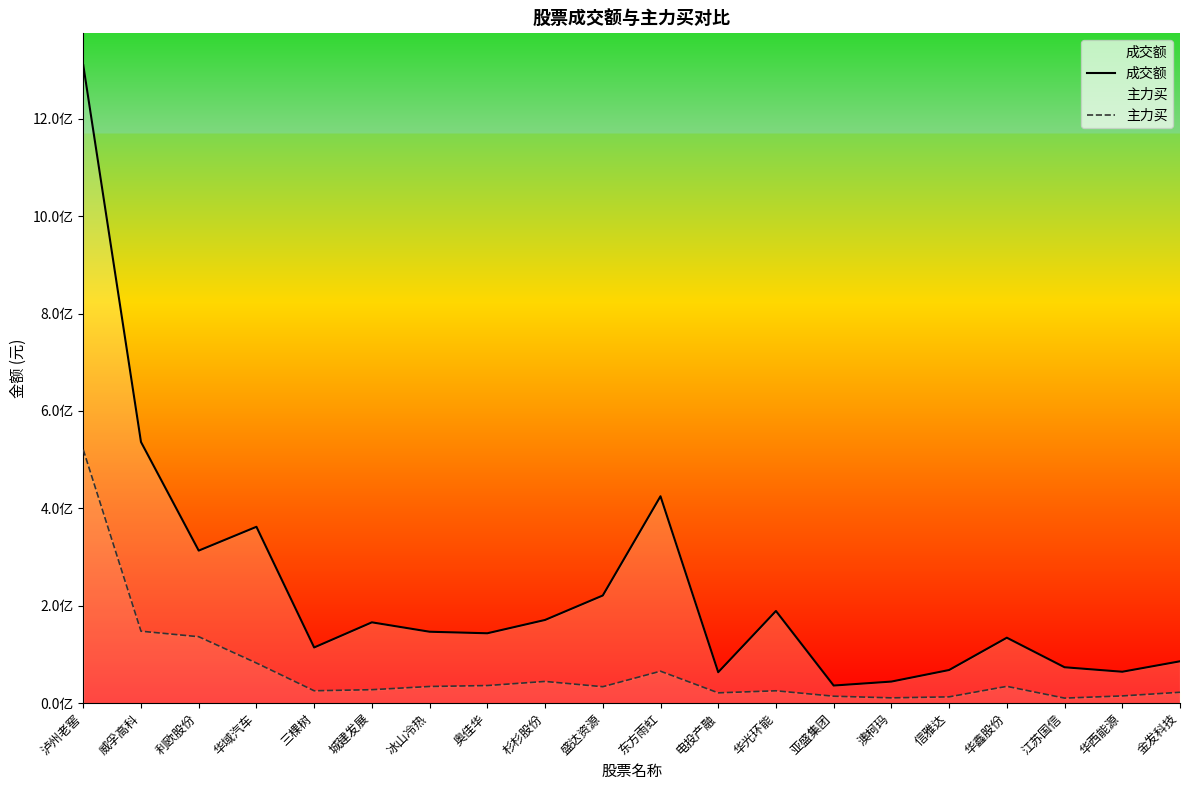

The 主力买 series shows 147797787 at 威孚高科. True or false?

True